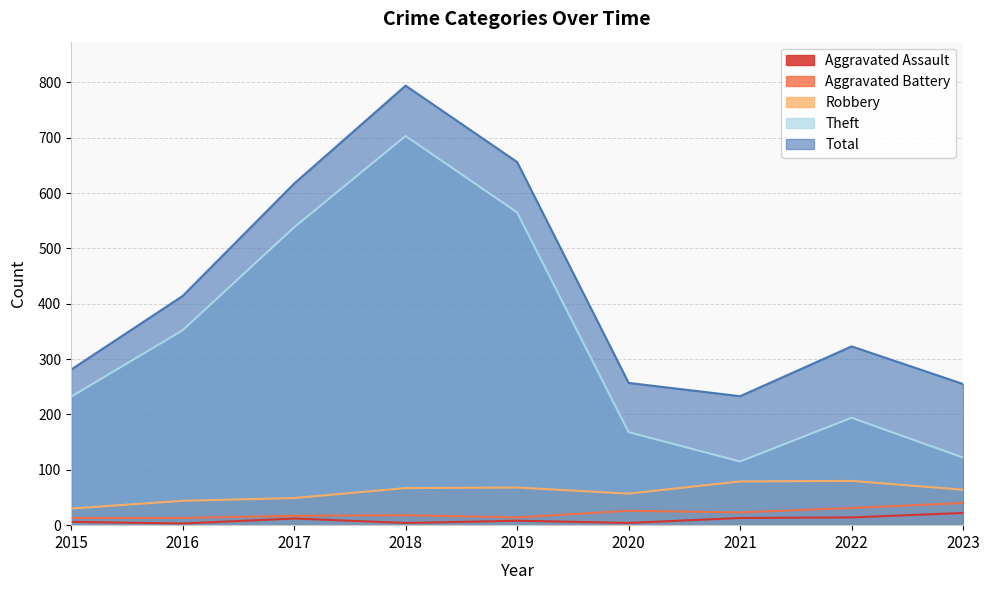

What are all the series names shown in the legend?

Aggravated Assault, Aggravated Battery, Robbery, Theft, Total